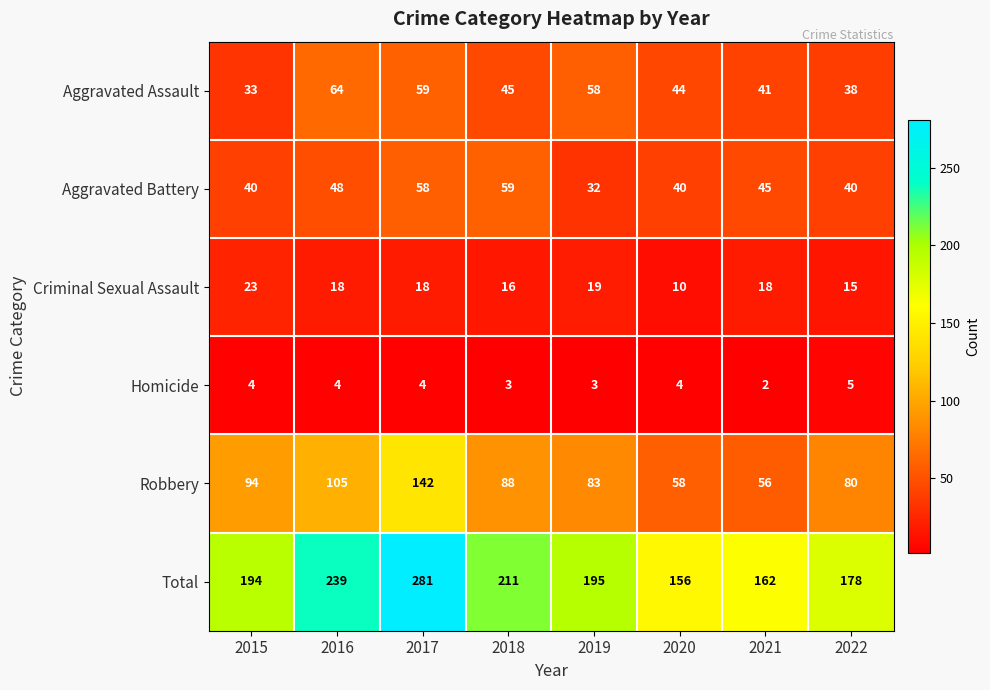

What is the difference between the maximum and minimum values in the Robbery series?

86